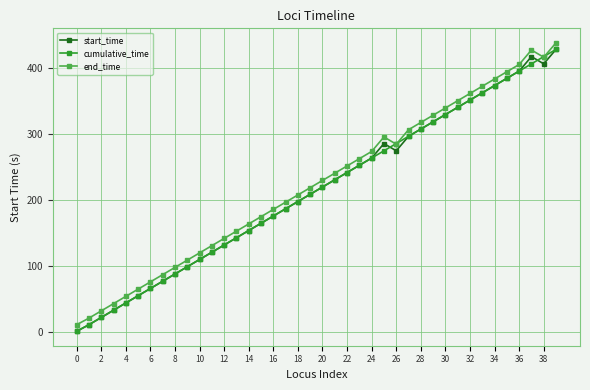

In start_time, how many points are lower than both neighbors (excluding endpoints)?

2